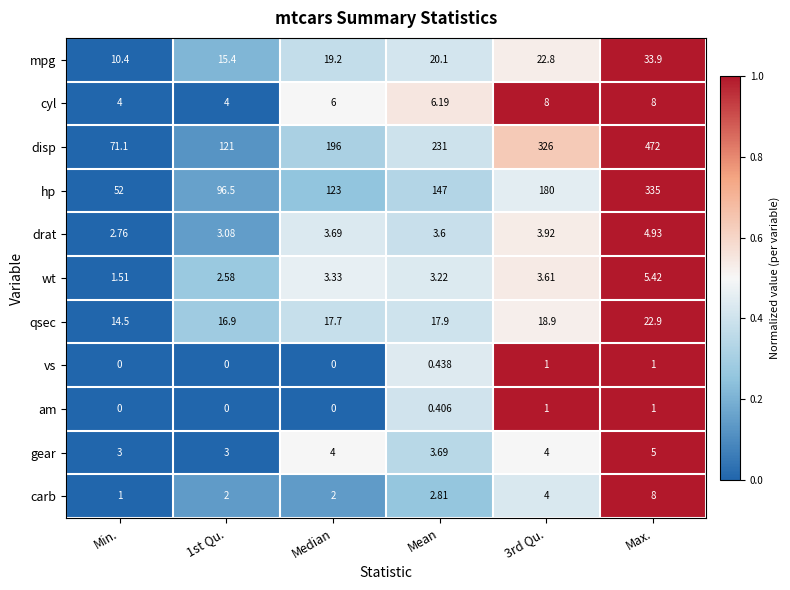

At which category is the sum across all series the highest?

Max.